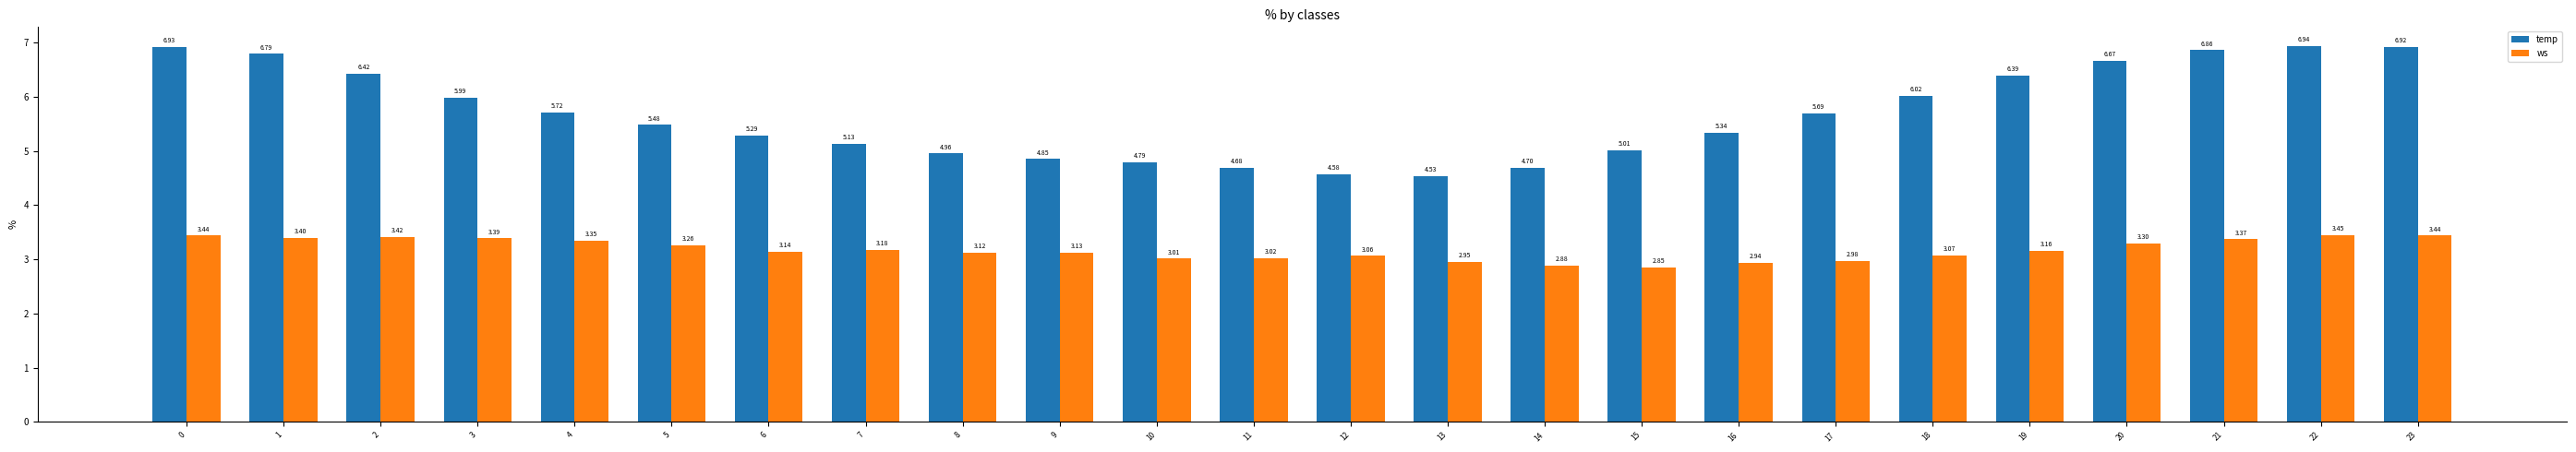

Is it true that temp equals 1.1 at 6?

False